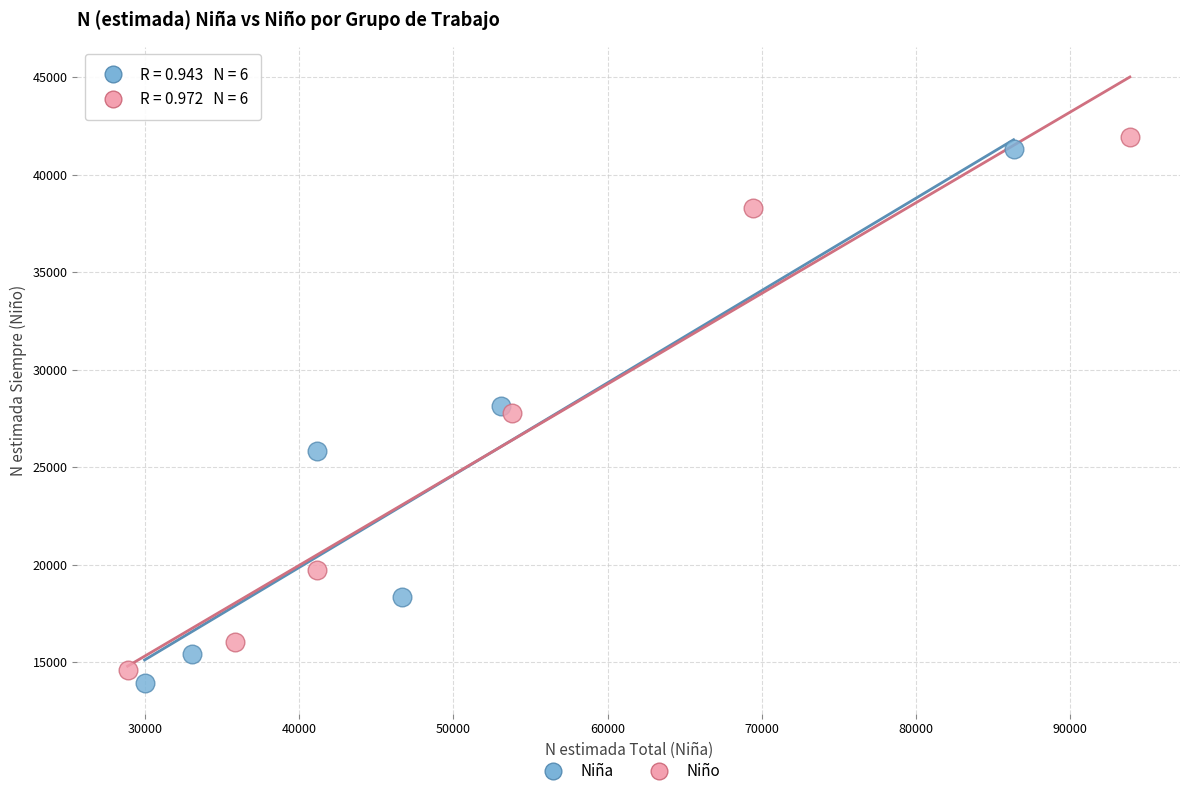

Which series contains the lowest Y value?

Niña